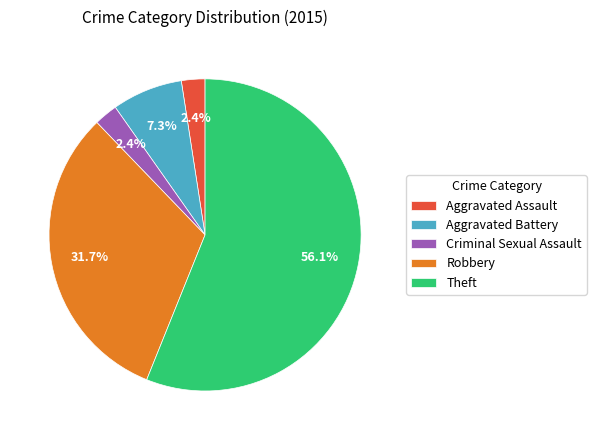

What percentage is the Robbery slice, to the nearest percent?

32%